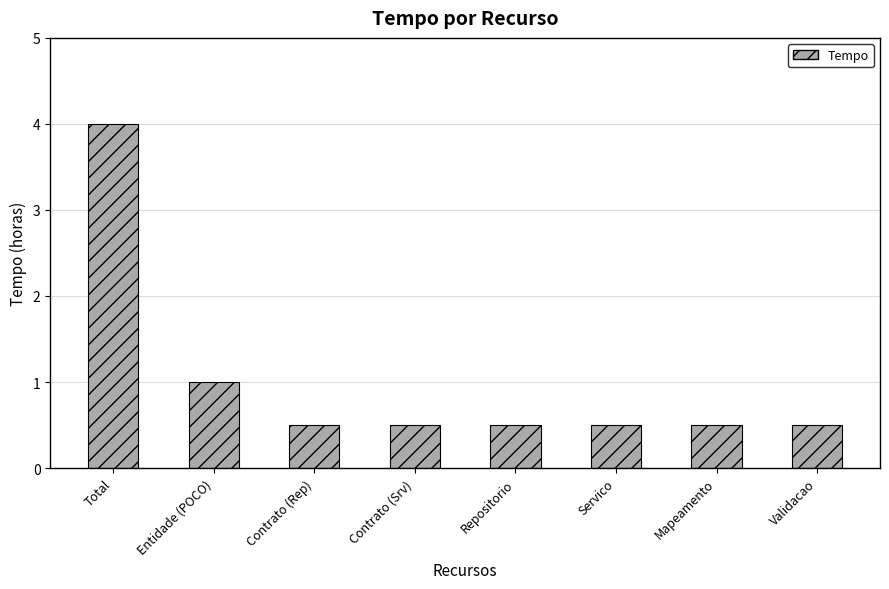

What is the average value?

1.0